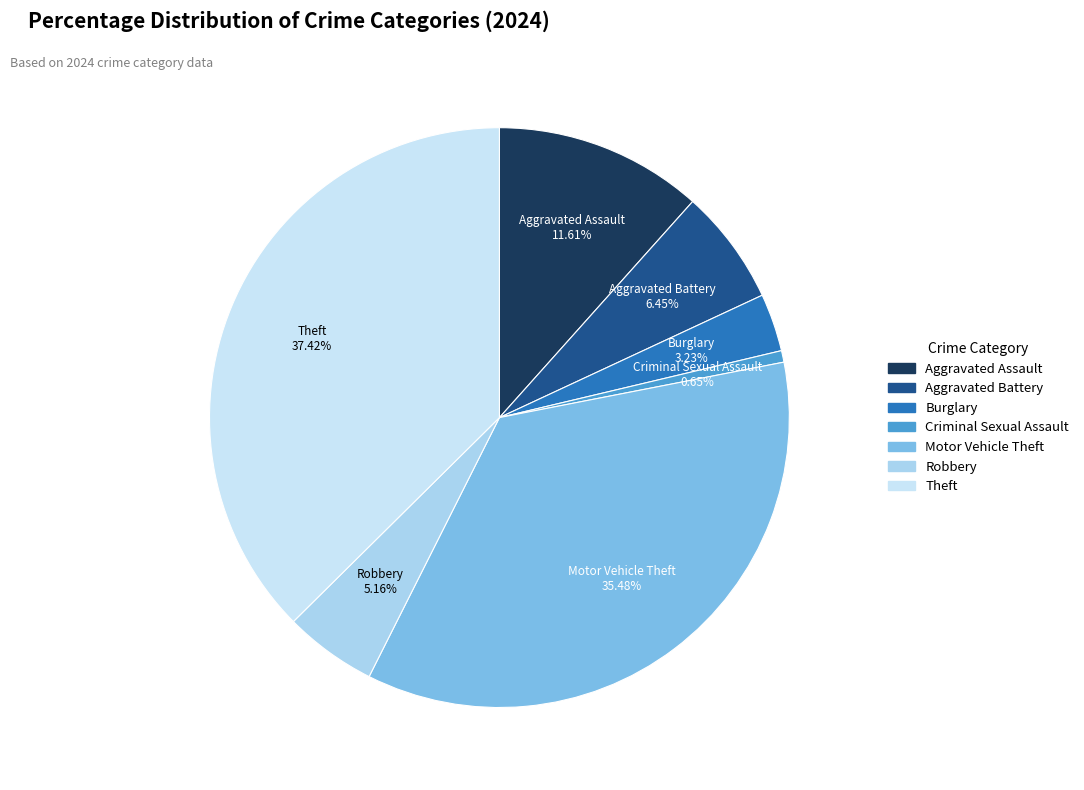

Is there a majority slice in this chart?

No